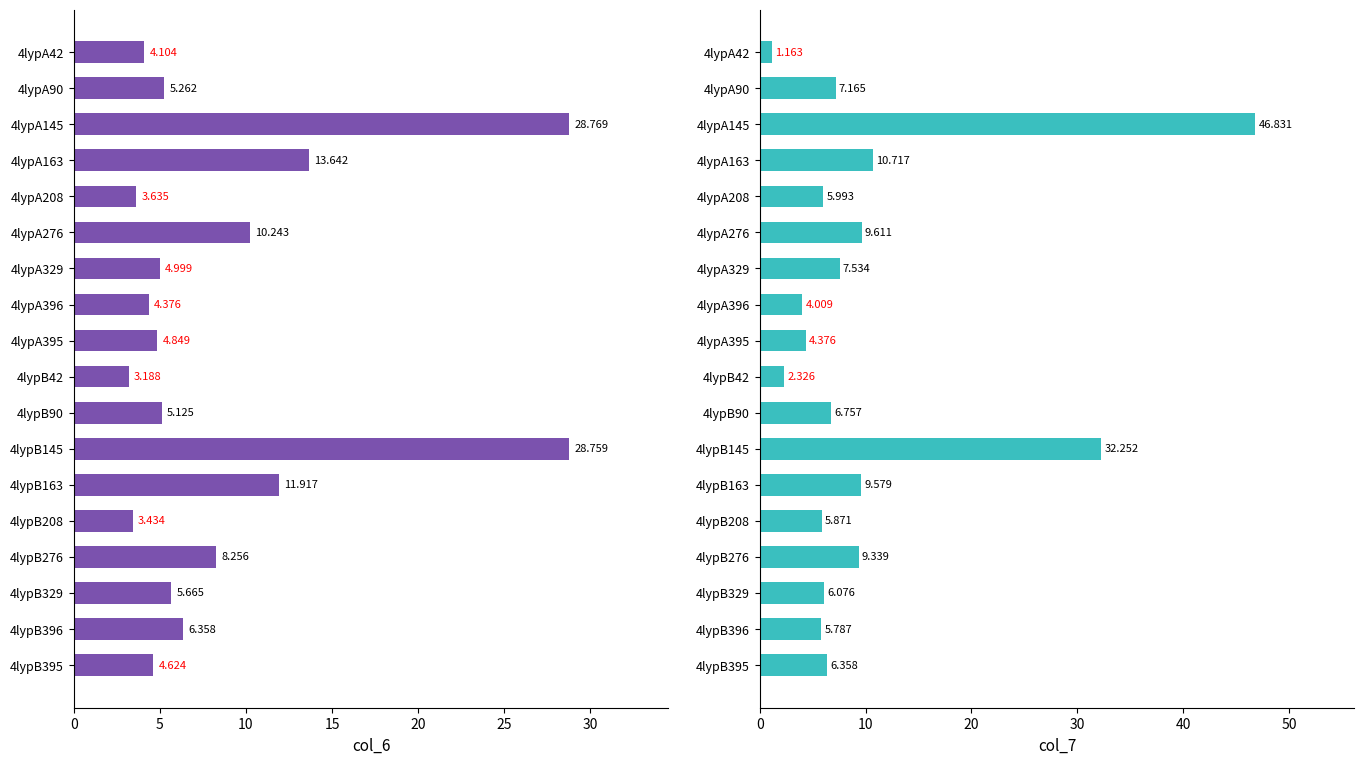

What is the total value across all series at 4lypA395?

9.2